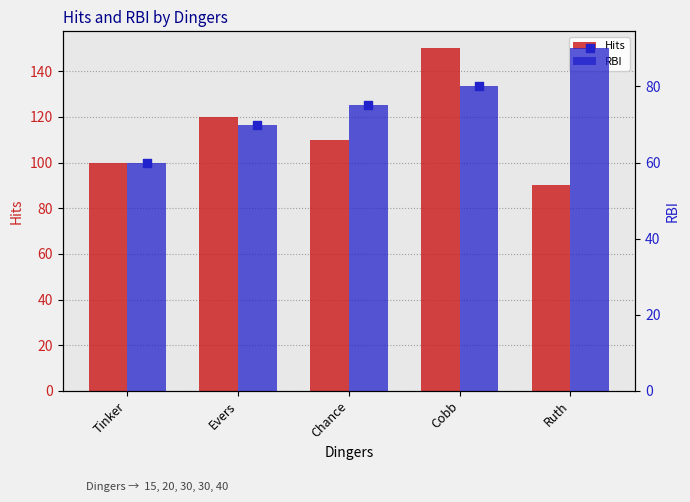

Is the value of Hits at Evers greater than the value of RBI at Tinker?

Yes